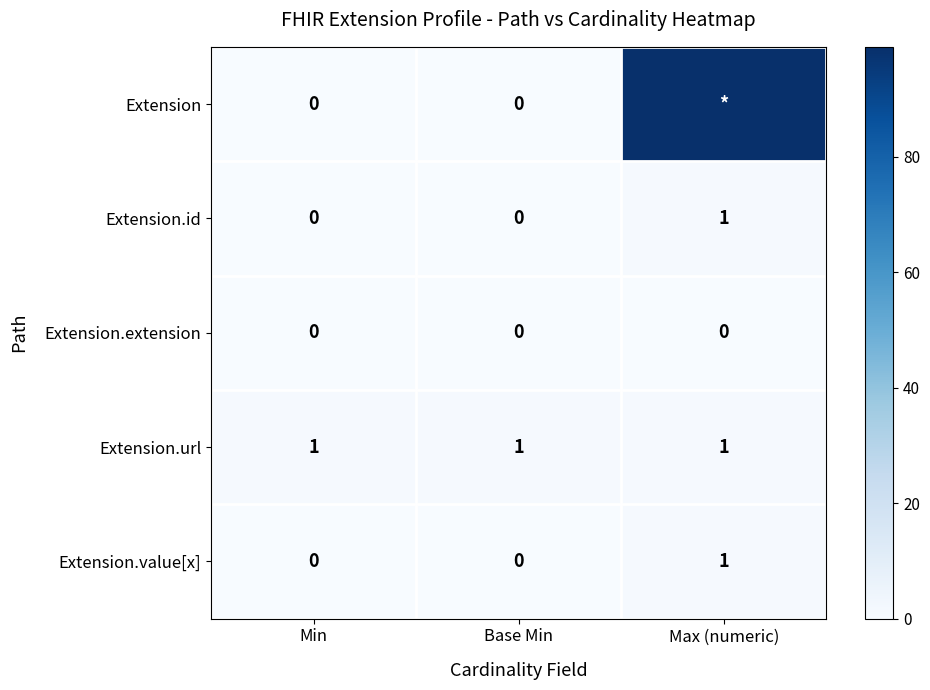

Is the value of Extension.extension at Min greater than the value of Extension.url at Base Min?

No